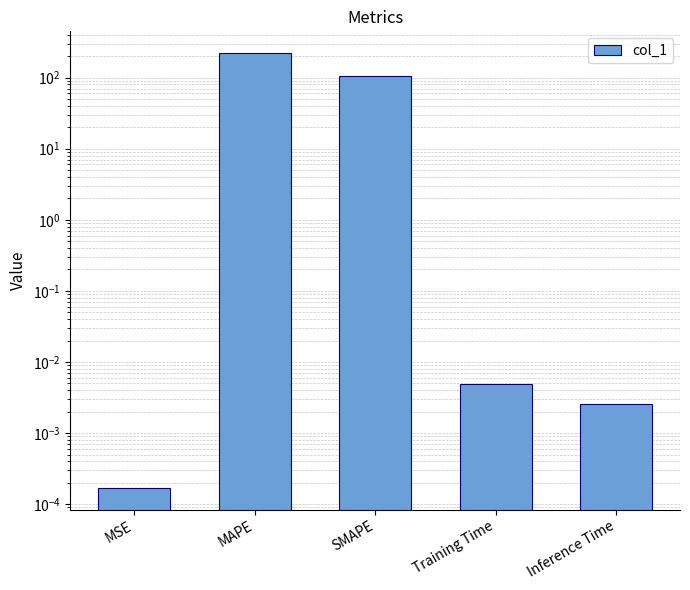

Are the bars horizontal?

No